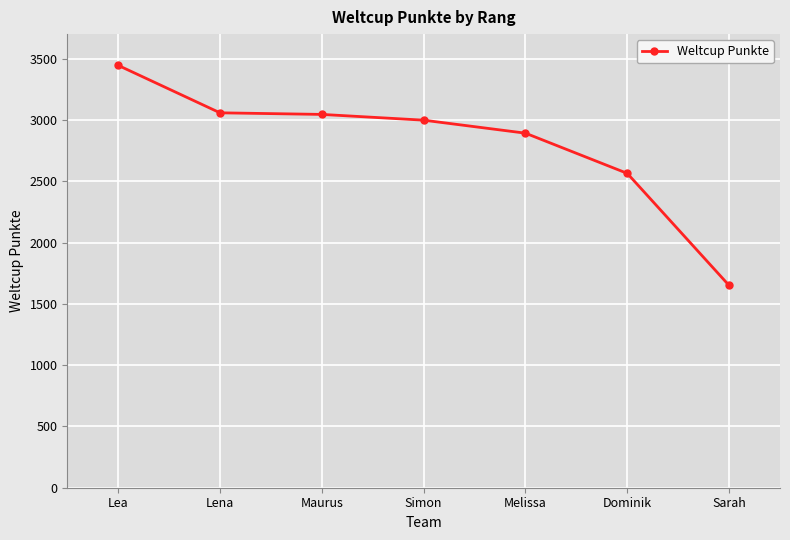

What is the value of the 3rd point from the left?

3045